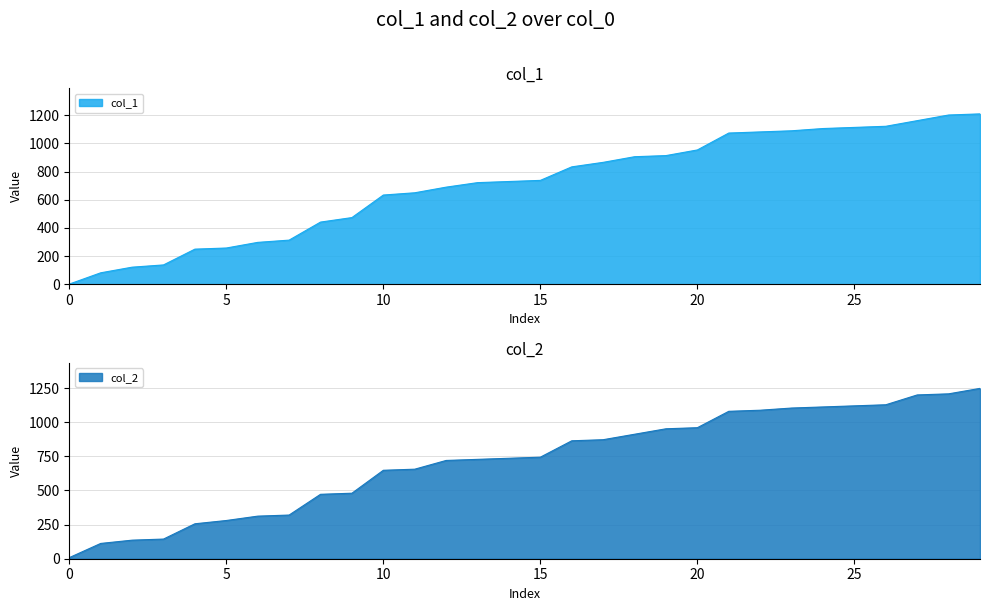

Reading left to right, transcribe all the data shown in this chart.

col_1: 1	81	121	137	249	257	297	313	441	473	633	649	689	721	729	737	833	865	905	913	953	1073	1081	1089	1105	1113	1121	1161	1201	1209
col_2: 8	112	136	144	256	280	312	320	472	480	648	656	720	728	736	744	864	872	912	952	960	1080	1088	1104	1112	1120	1128	1200	1208	1248